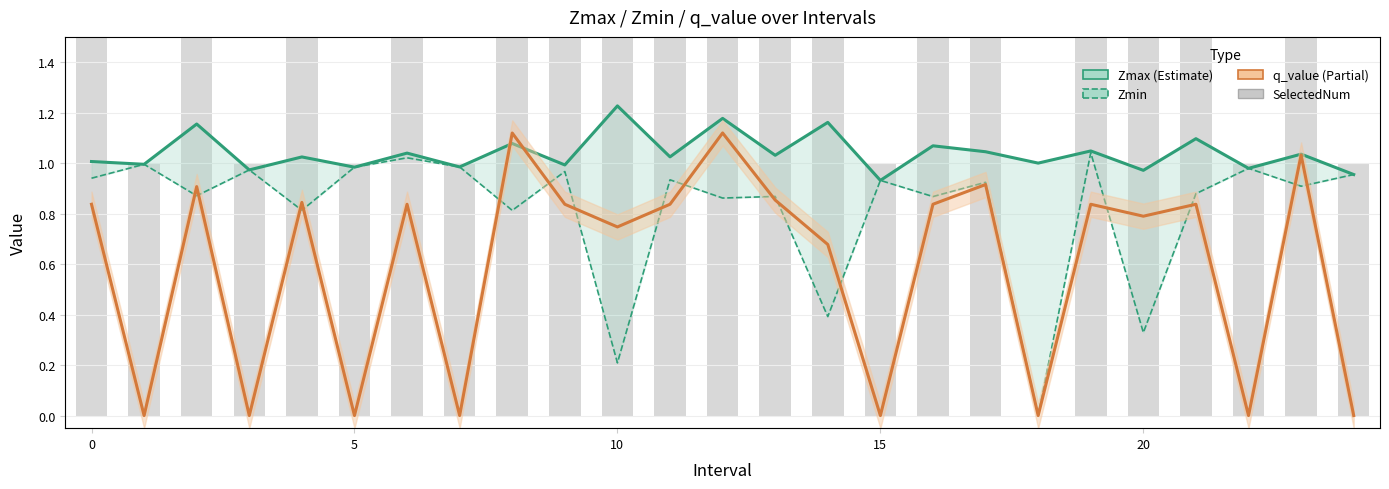

Reading left to right, what are all the values shown in this chart?

Zmax: 1.0	1.0	1.2	1.0	1.0	1.0	1.0	1.0	1.1	1.0	1.2	1.0	1.2	1.0	1.2	0.9	1.1	1.0	1.0	1.0	1.0	1.1	1.0	1.0	1.0
Zmin: 0.9	1.0	0.9	1.0	0.8	1.0	1.0	1.0	0.8	1.0	0.2	0.9	0.9	0.9	0.4	0.9	0.9	0.9	0.0	1.0	0.3	0.9	1.0	0.9	1.0
q_value: 0.8	0.0	0.9	0.0	0.8	0.0	0.8	0.0	1.1	0.8	0.7	0.8	1.1	0.9	0.7	0.0	0.8	0.9	0.0	0.8	0.8	0.8	0.0	1.0	0.0
SelectedNum: 2.0	1.0	3.0	1.0	4.0	1.0	2.0	1.0	5.0	2.0	4.0	2.0	3.0	3.0	5.0	1.0	2.0	3.0	0.0	2.0	3.0	2.0	1.0	4.0	1.0